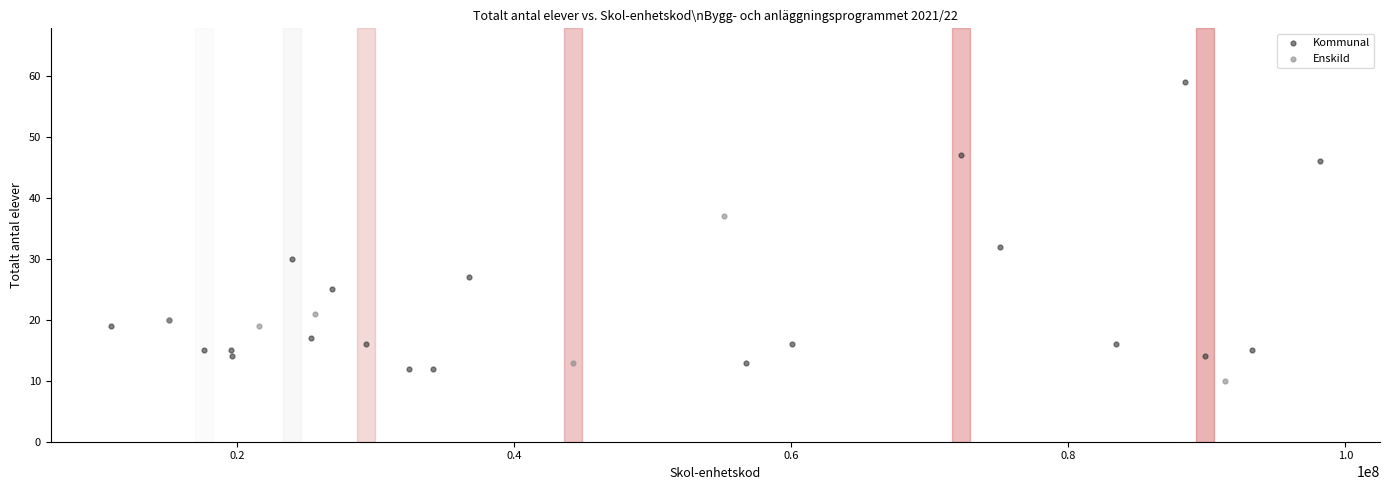

Which series contains the highest Y value?

Kommunal